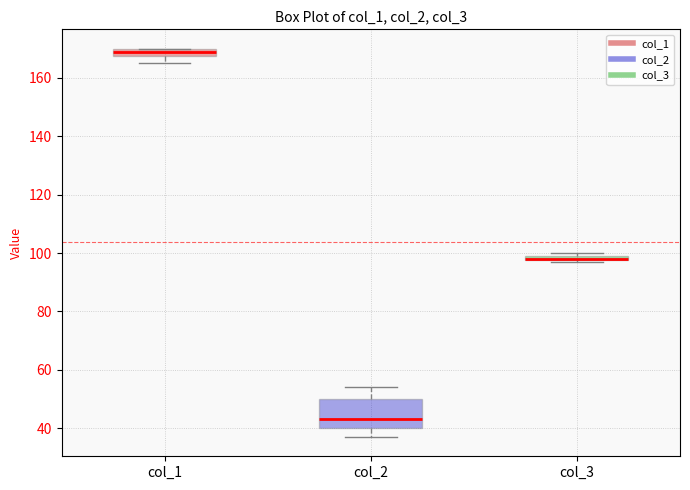

Comparing the boxes themselves (not the whiskers), which one is the tallest?

col_2